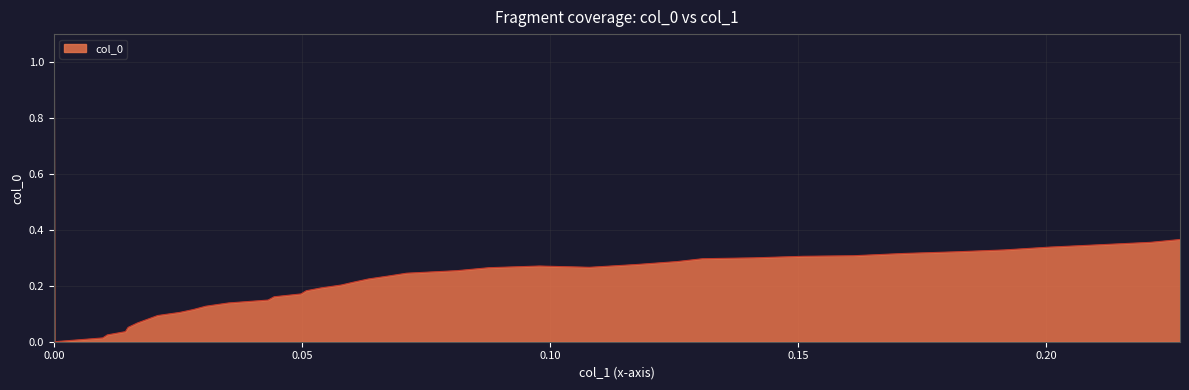

What is the greatest value displayed?

1.0